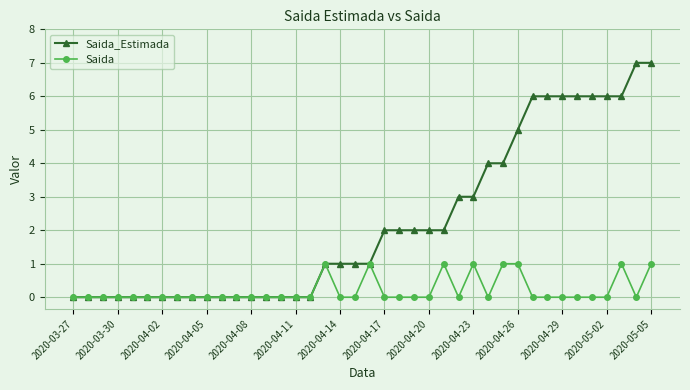

What is the greatest value displayed?

7